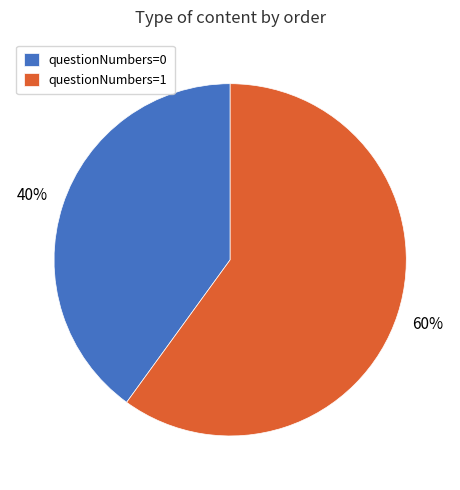

Is there a majority slice in this chart?

Yes